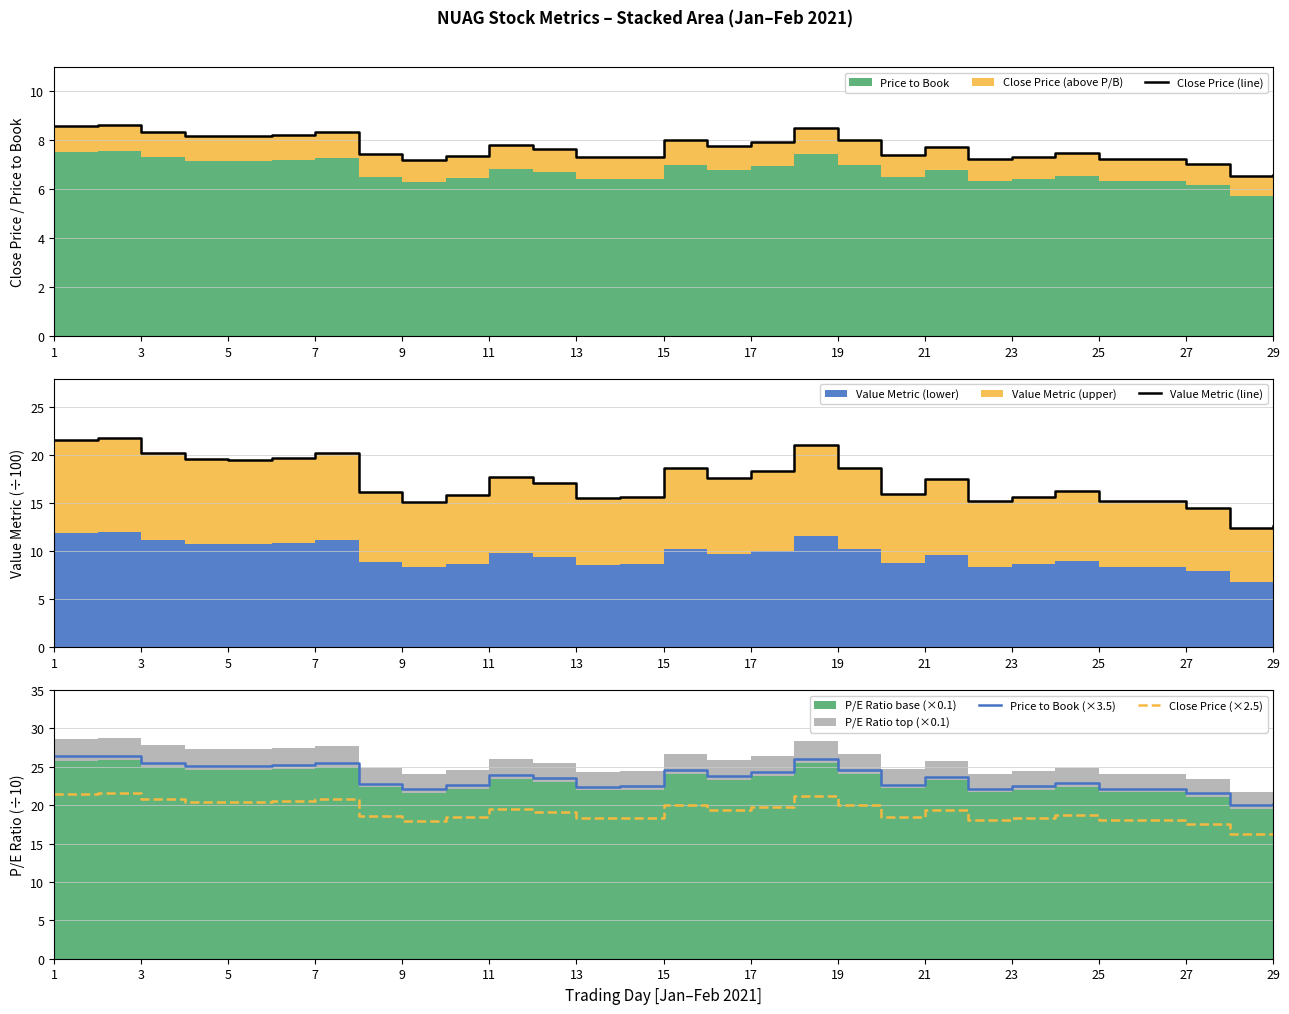

Which series has the largest range (max minus min)?

Value Metric (line)